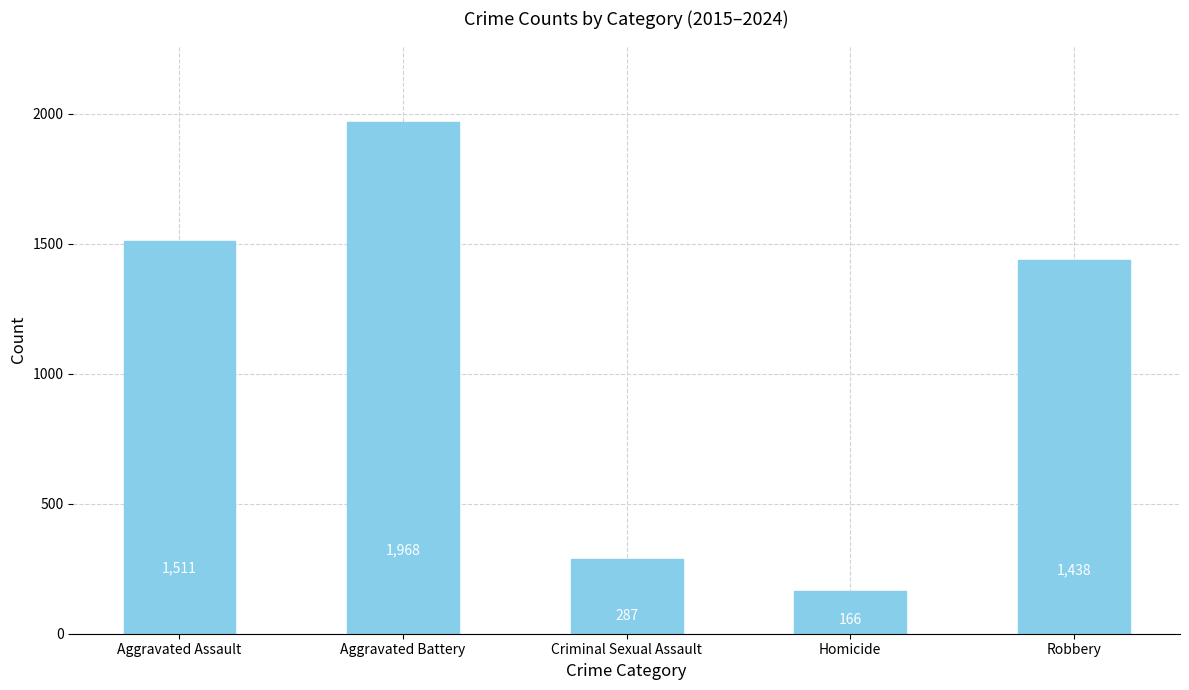

What position from the right is Aggravated Assault?

5